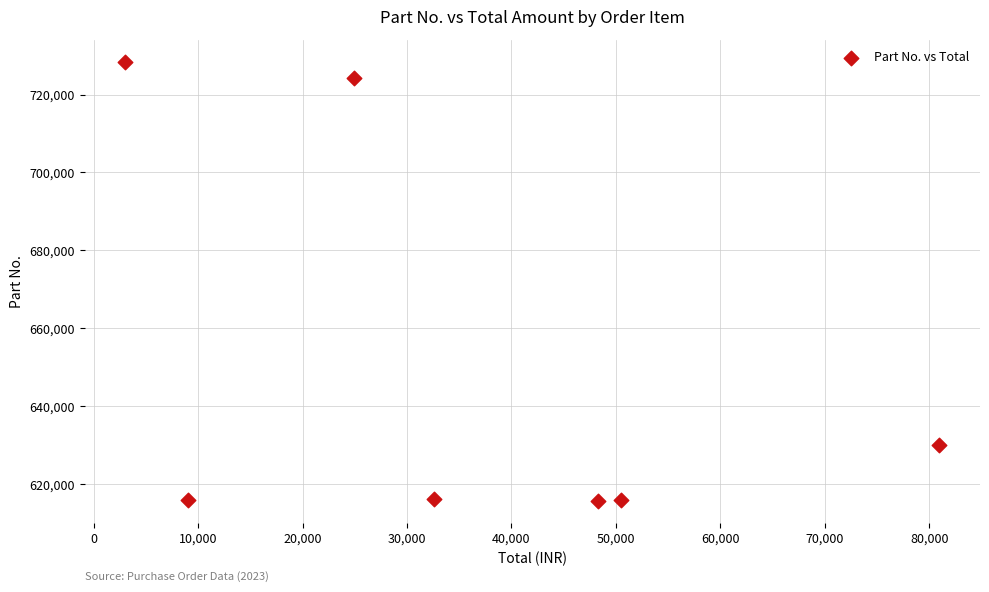

What Y value in the scatter plot is closest to 672093?

630059